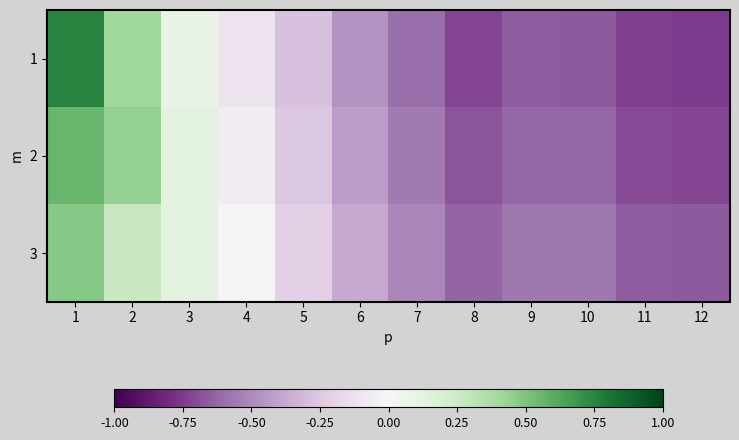

What is the minimum value shown in the chart?

-0.8